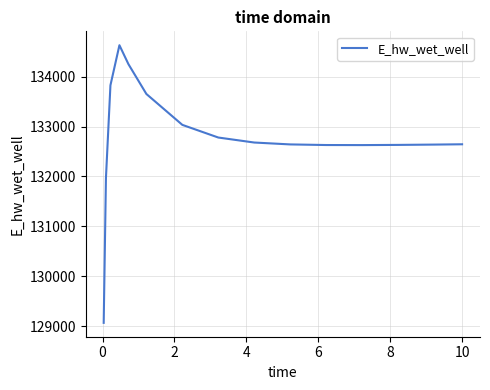

How many distinct data groups are displayed?

1